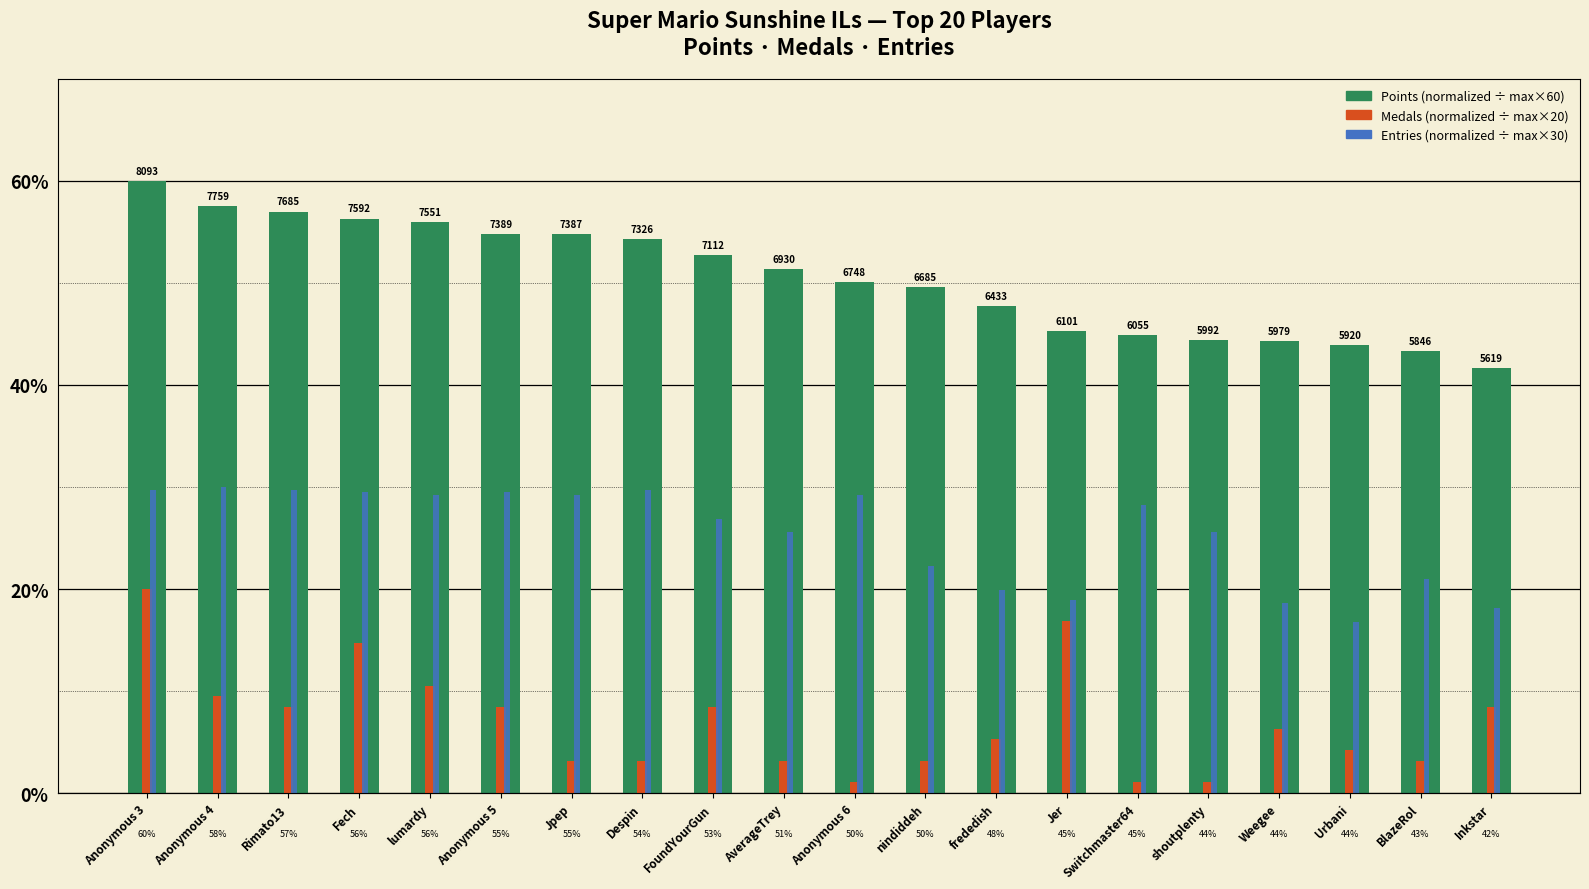

What is the difference between the second highest and second lowest values in the Entries (normalized) series?

11.6